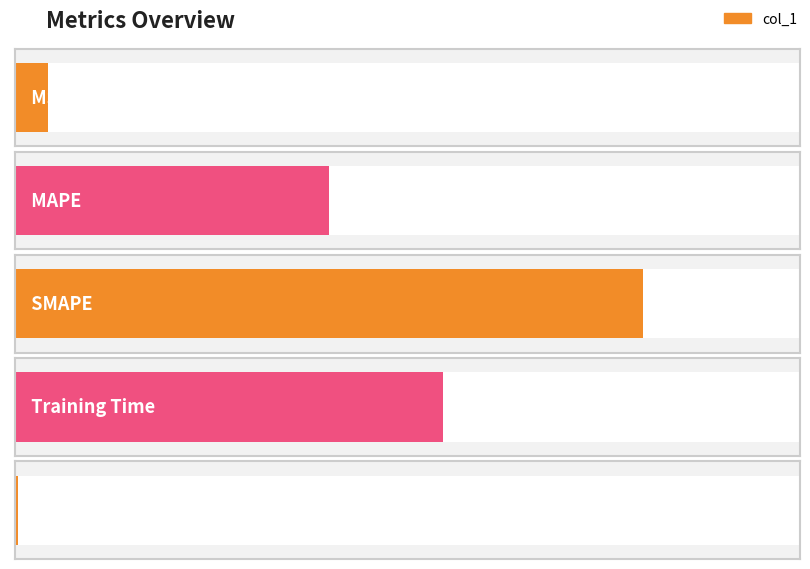

Count the number of categories in the chart.

5